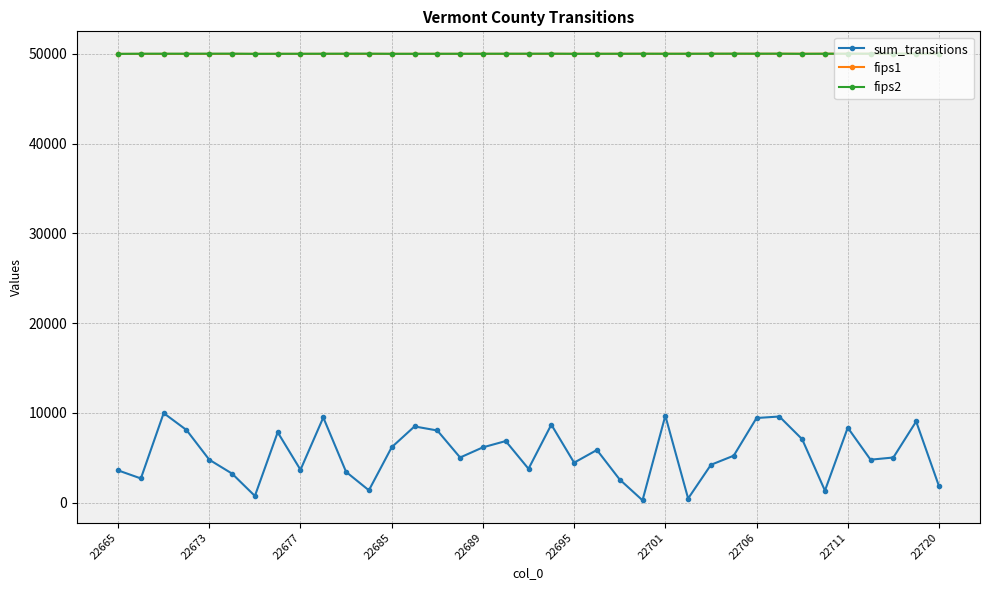

Does the chart display data point markers on the line(s)?

Yes